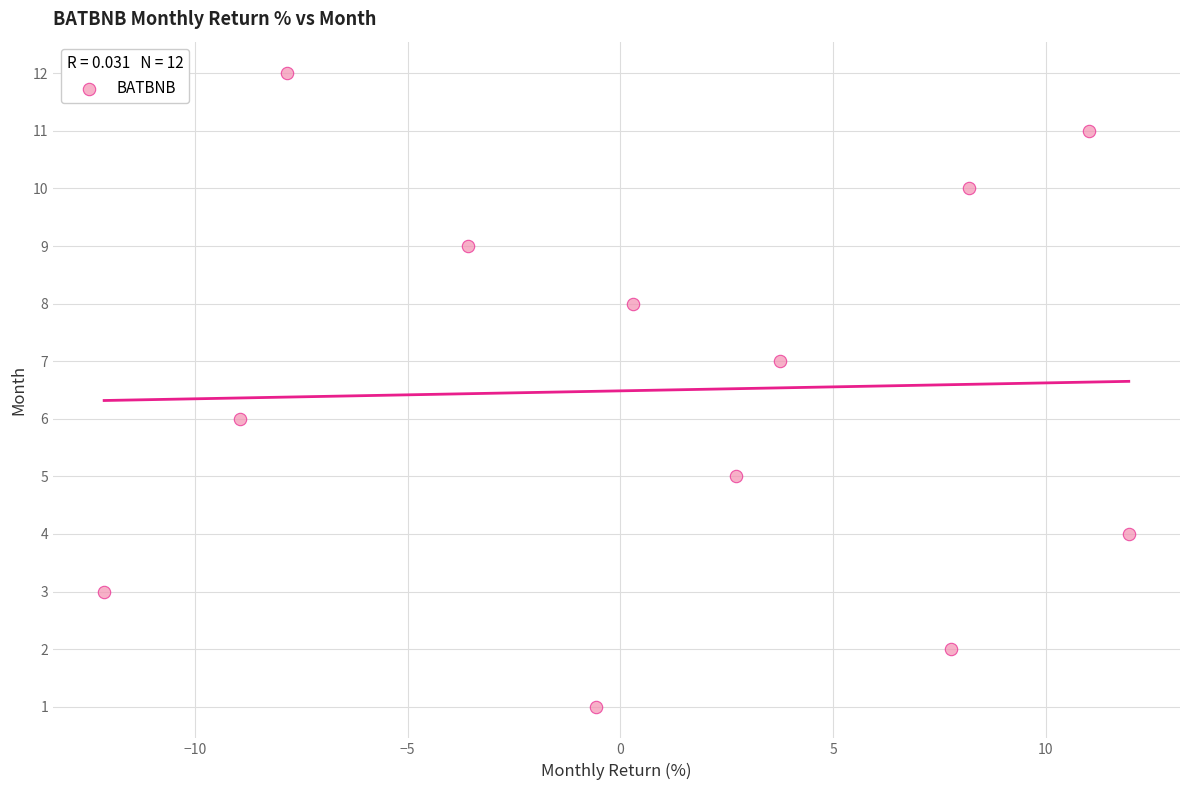

What is the range of Y values (max minus min)?

11